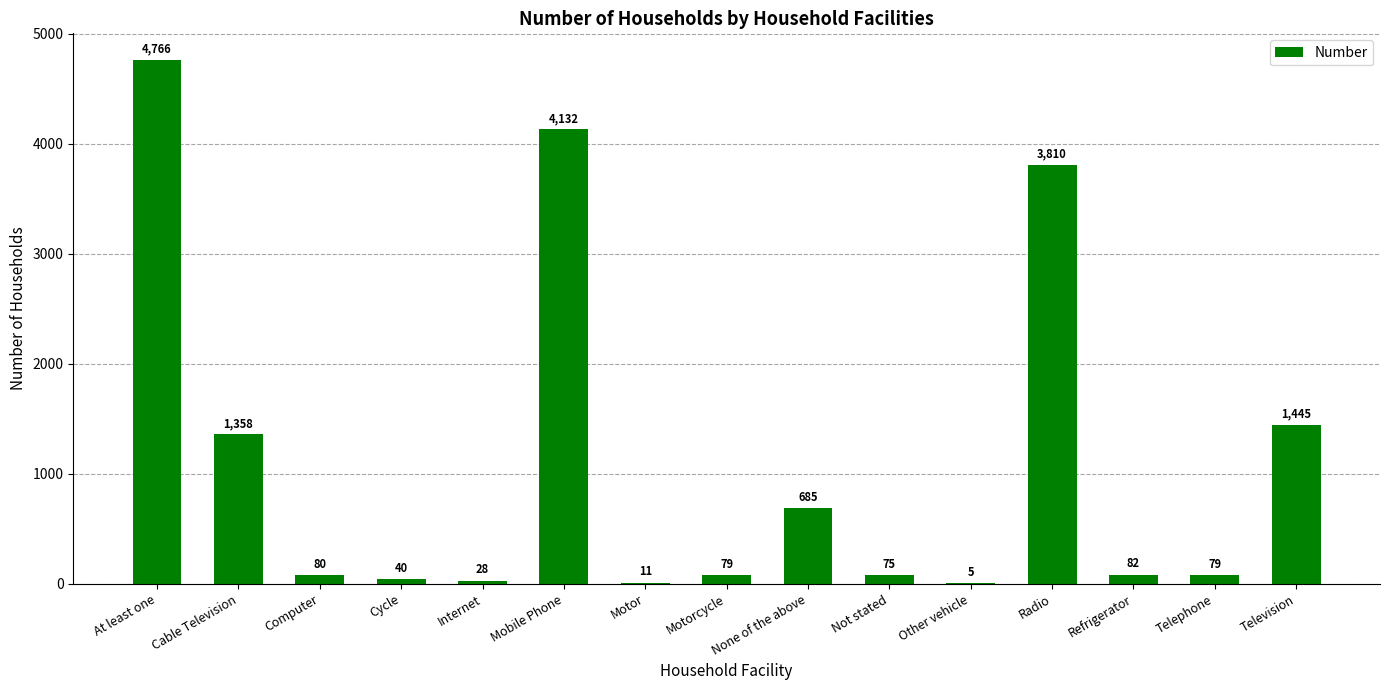

Reading left to right, extract all data points from this chart.

4766	1358	80	40	28	4132	11	79	685	75	5	3810	82	79	1445